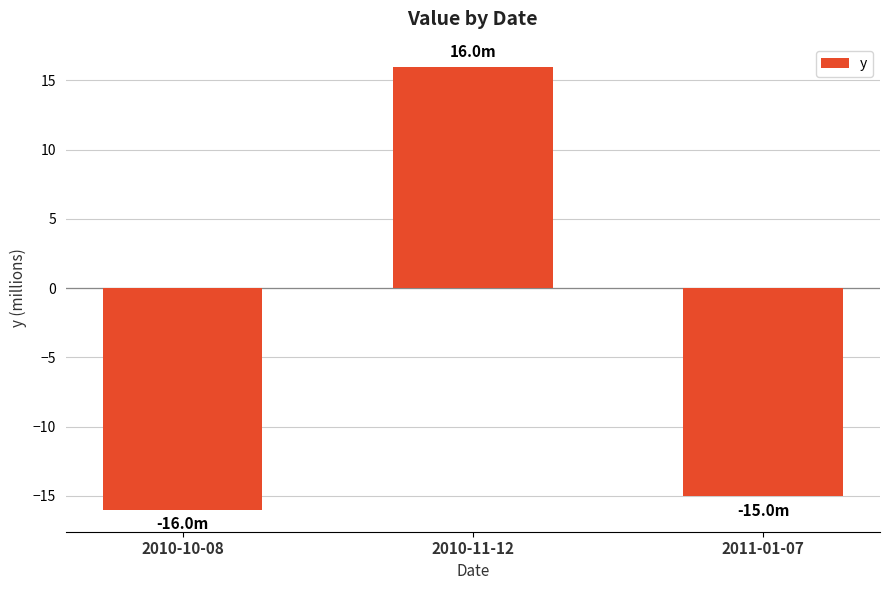

What is the label of the 1st bar from the left?

2010-10-08